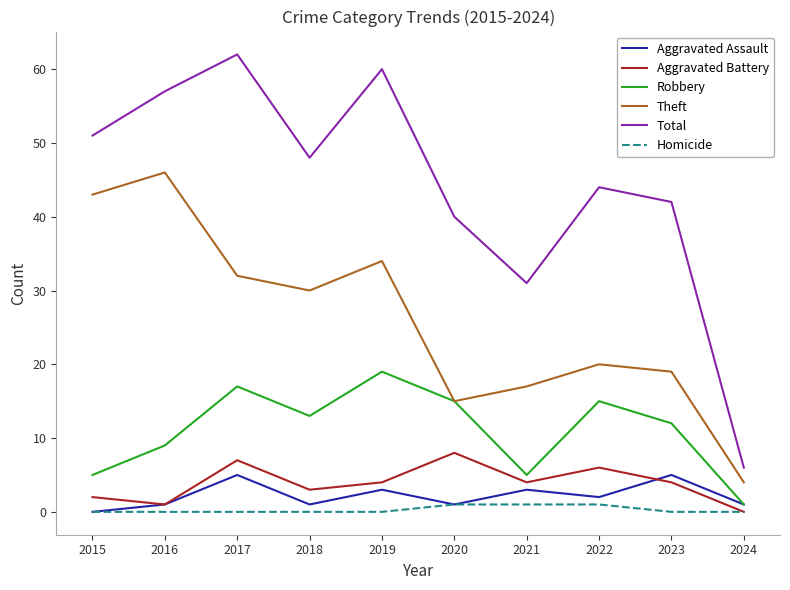

What is the maximum value for Robbery?

19